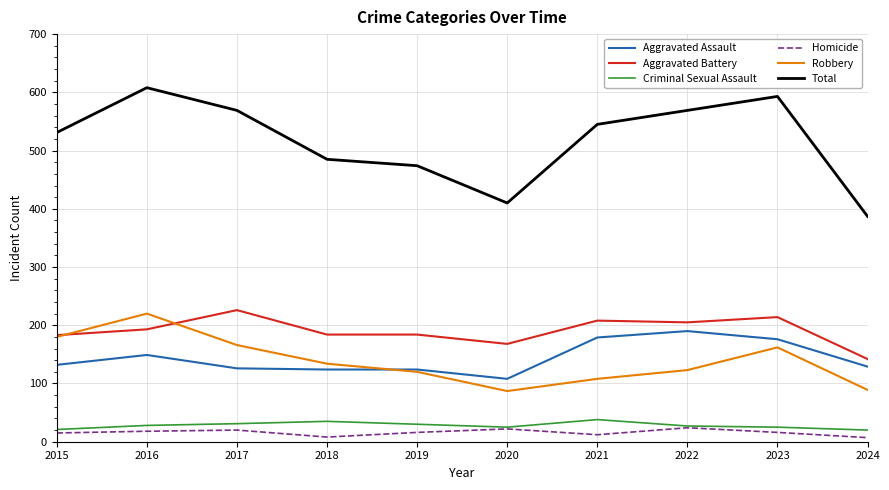

True or false: Robbery has more than 1 interior local peaks.

True